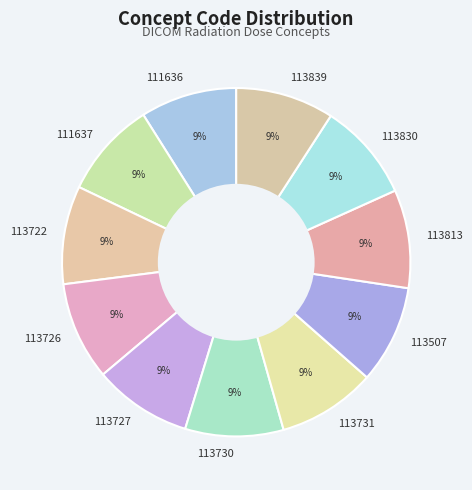

The 113507 slice represents 1% of the pie. True or false?

False